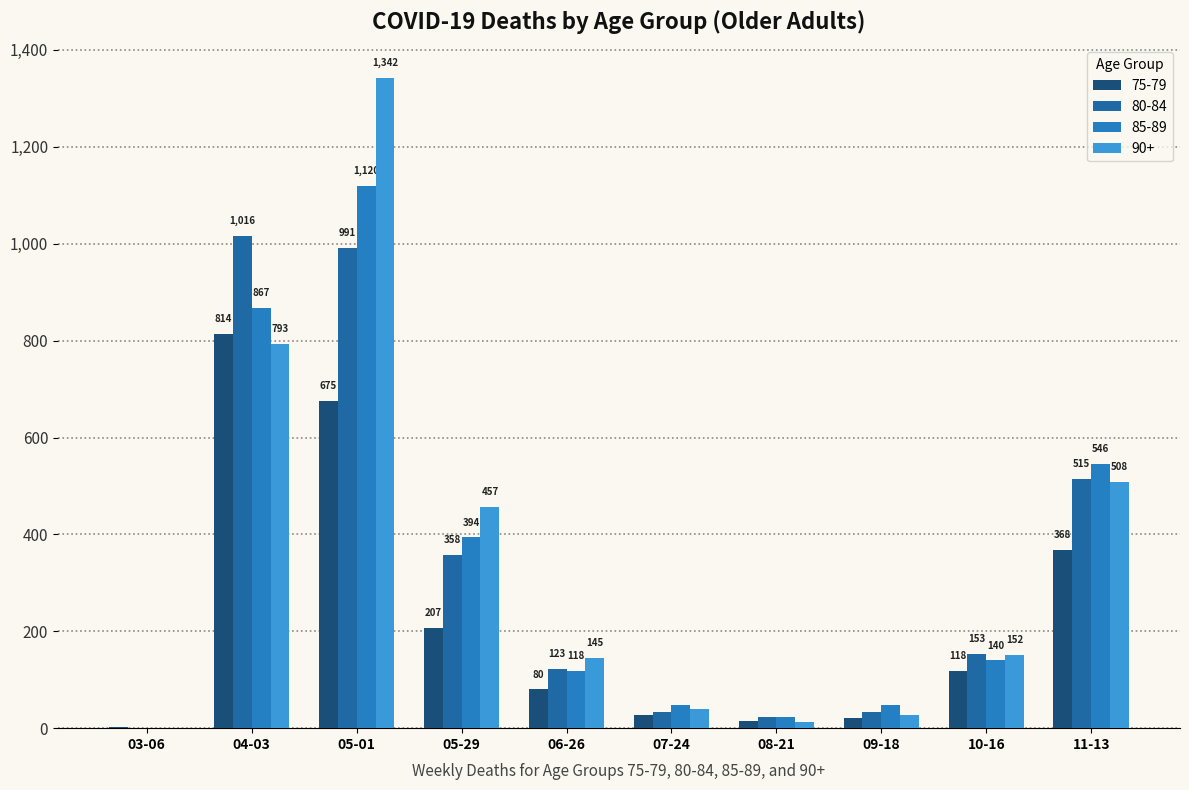

Reading left to right, extract all data points from this chart.

75-79: 03-06=3	04-03=814	05-01=675	05-29=207	06-26=80	07-24=27	08-21=14	09-18=22	10-16=118	11-13=368
80-84: 03-06=1	04-03=1016	05-01=991	05-29=358	06-26=123	07-24=34	08-21=24	09-18=33	10-16=153	11-13=515
85-89: 03-06=0	04-03=867	05-01=1120	05-29=394	06-26=118	07-24=47	08-21=23	09-18=47	10-16=140	11-13=546
90+: 03-06=1	04-03=793	05-01=1342	05-29=457	06-26=145	07-24=39	08-21=12	09-18=27	10-16=152	11-13=508